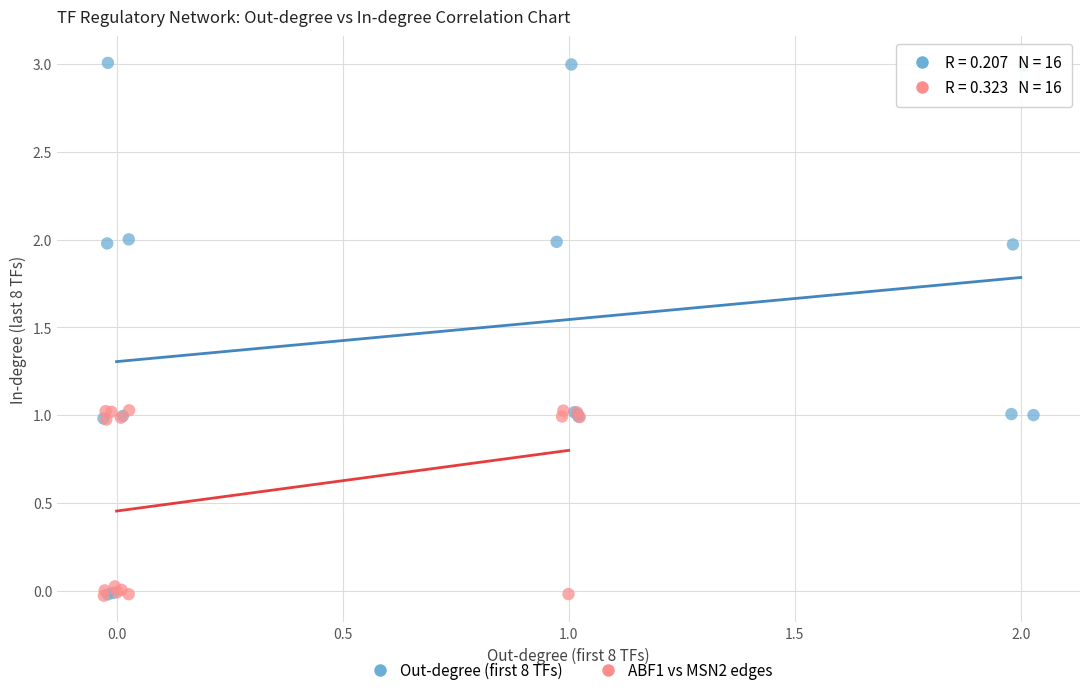

What are all the series names shown in the legend?

Out-degree (first 8 TFs), ABF1 vs MSN2 edges